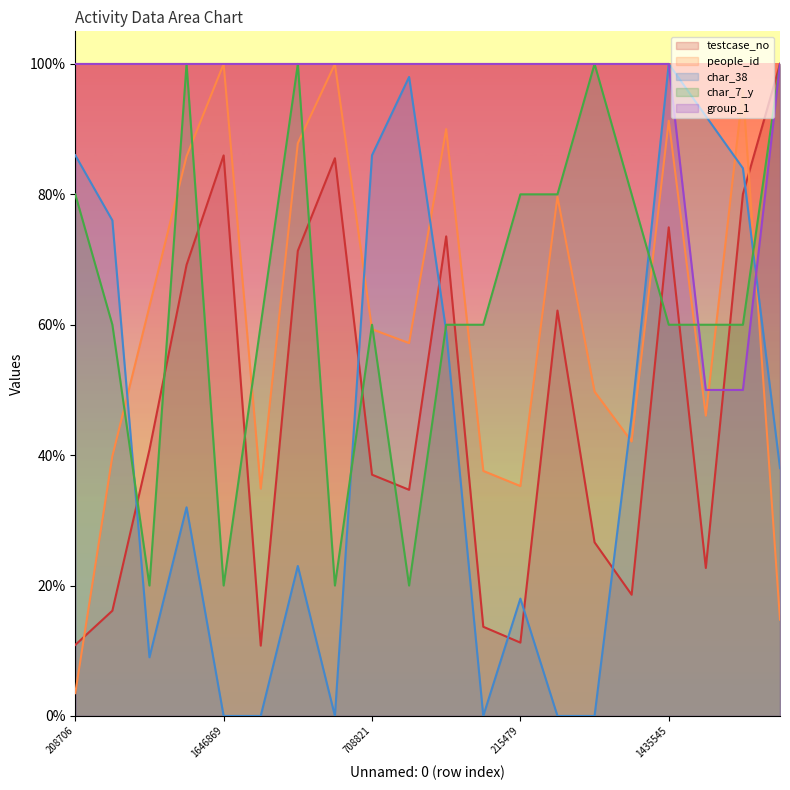

Which series has the largest total across all categories?

group_1